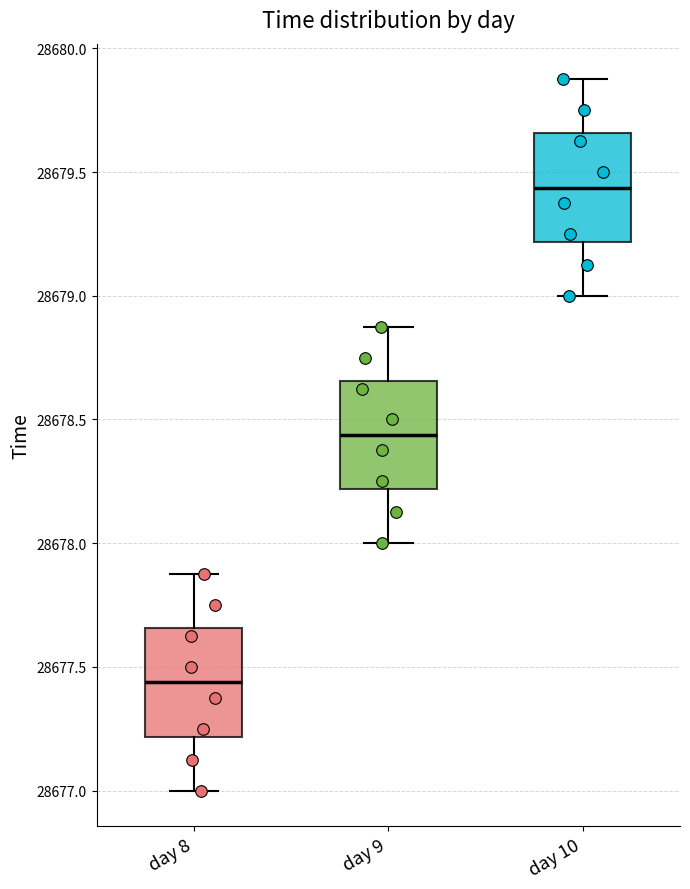

Reading left to right, transcribe this box plot: for each box, give where its median line is, the range the box spans, and where its two whiskers end, as read against the y-axis. The values are not printed on the chart, so give them approximately, as read against the axis.

day 8: median 28677.45, box 28677.20 to 28677.65, whiskers 28677.00 to 28677.90
day 9: median 28678.45, box 28678.20 to 28678.65, whiskers 28678.00 to 28678.90
day 10: median 28679.45, box 28679.20 to 28679.65, whiskers 28679.00 to 28679.90